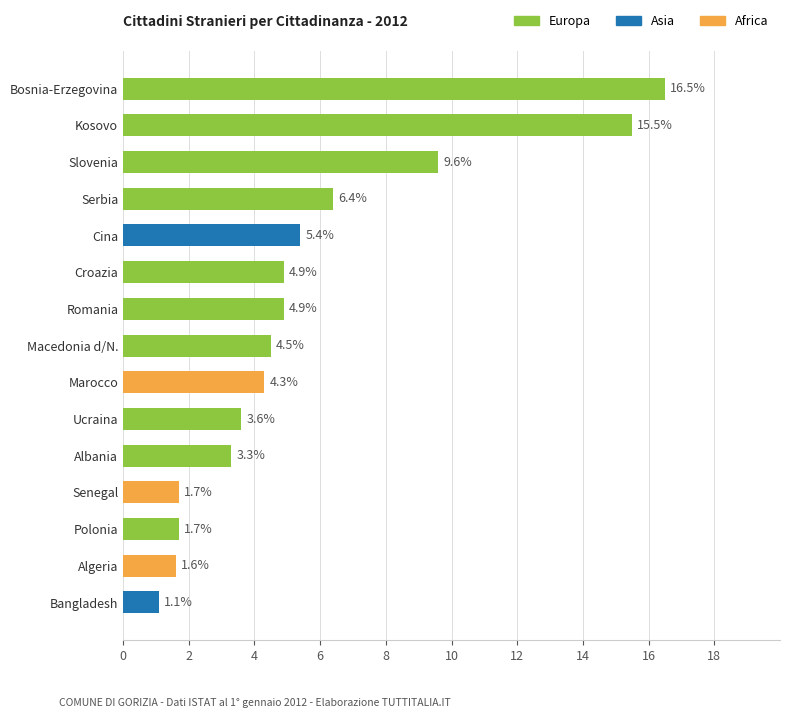

What is the maximum value shown in the chart?

16.5